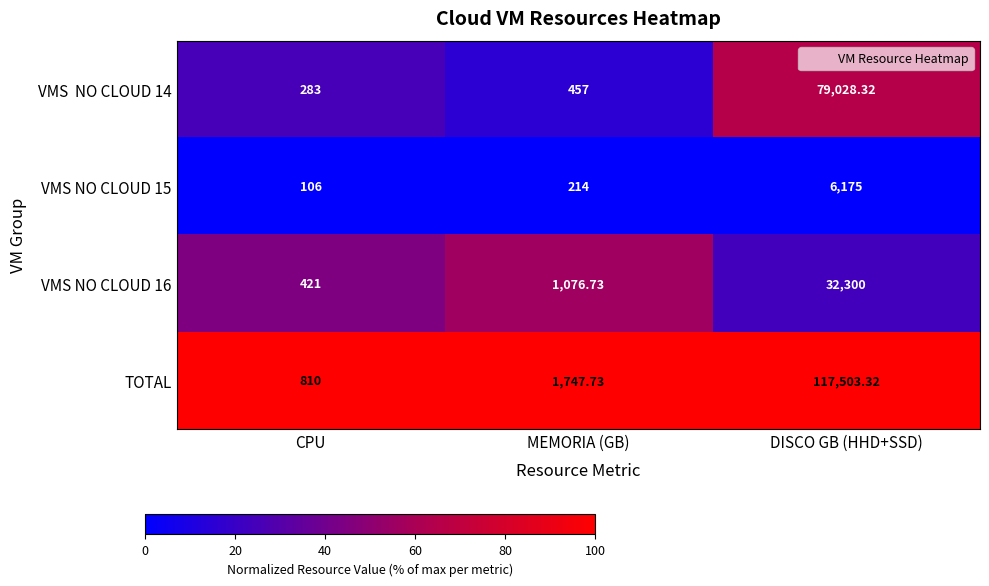

Rank the categories by VMS NO CLOUD 15 value from highest to lowest.

DISCO GB (HHD+SSD), MEMORIA (GB), CPU